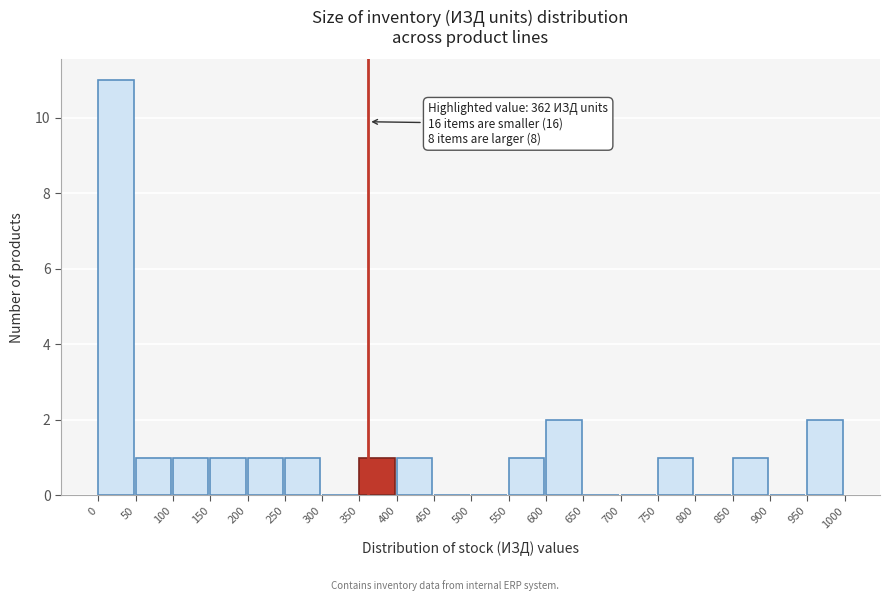

Which range on the x-axis has the tallest bar?

0 to 50